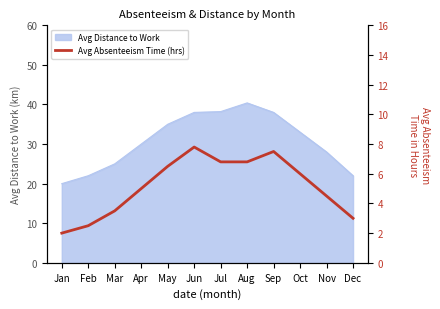

Is it true that the value at Jan is 1.3?

False